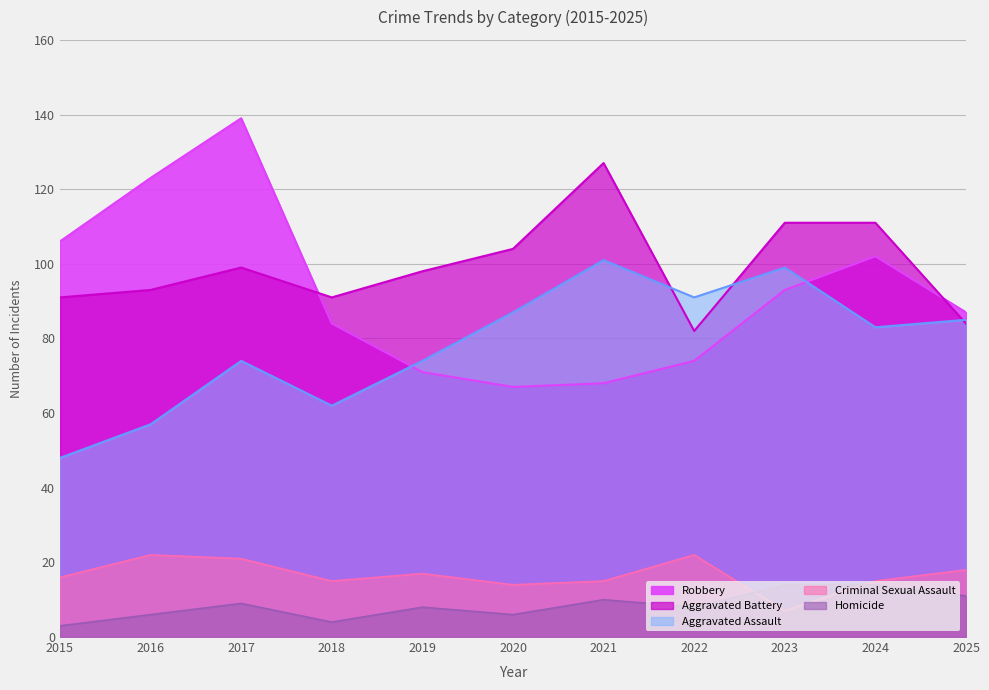

How many intersections are there between Homicide and Criminal Sexual Assault?

2